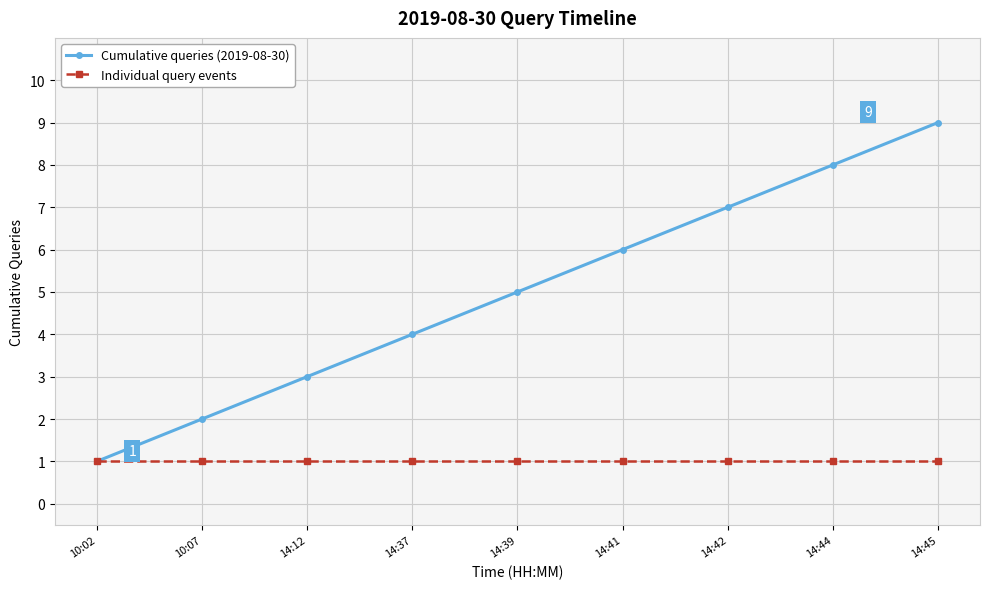

Reading left to right, transcribe all the data shown in this chart.

Cumulative queries (2019-08-30): 1	2	3	4	5	6	7	8	9
Individual query events: 1	1	1	1	1	1	1	1	1